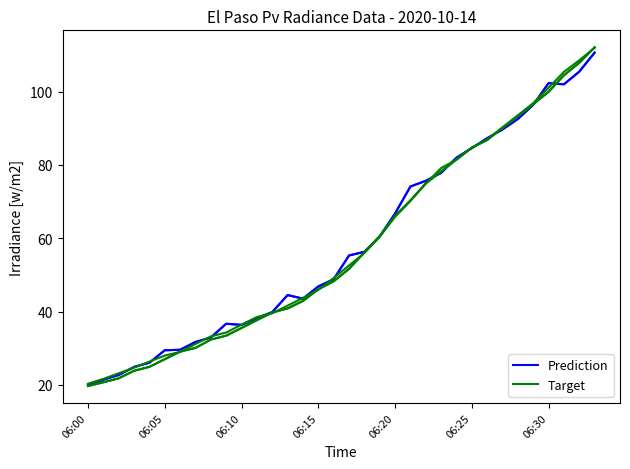

Which series ends up on top after the final intersection of Target and Prediction?

Target